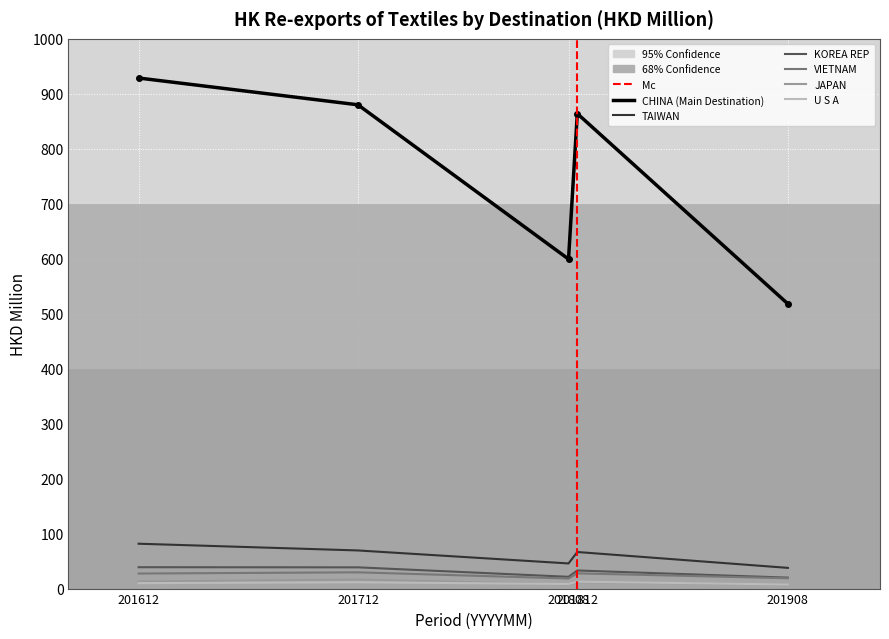

What is the value of the CHINA point at the 2nd from the left?

880.0